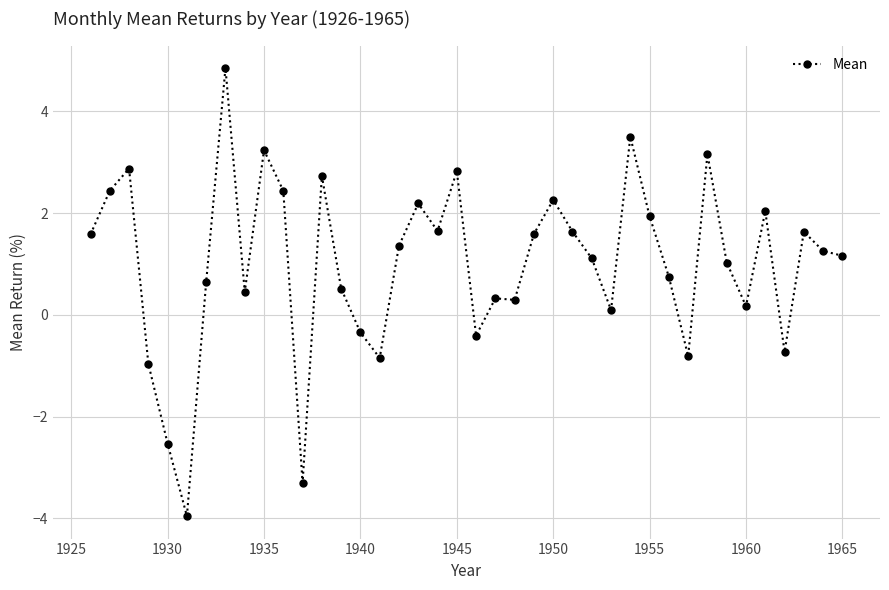

What is the greatest value displayed?

4.9